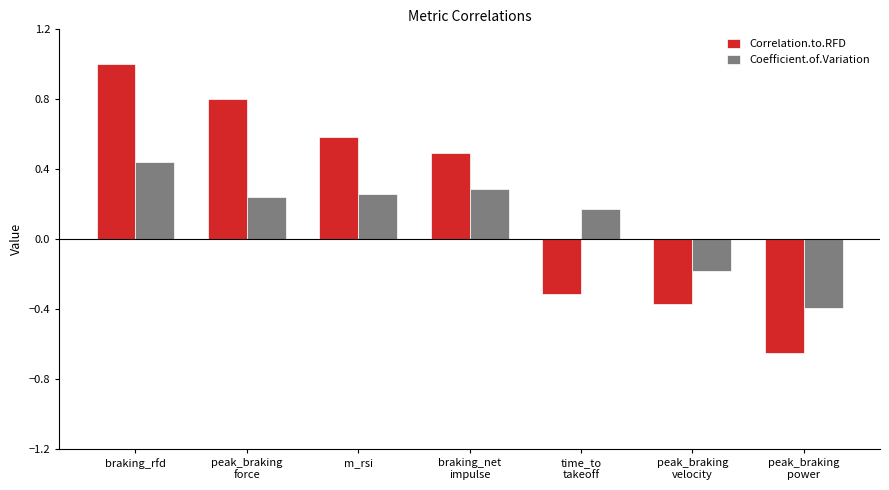

Which series changed the most between peak_braking
velocity and peak_braking
power?

Correlation.to.RFD